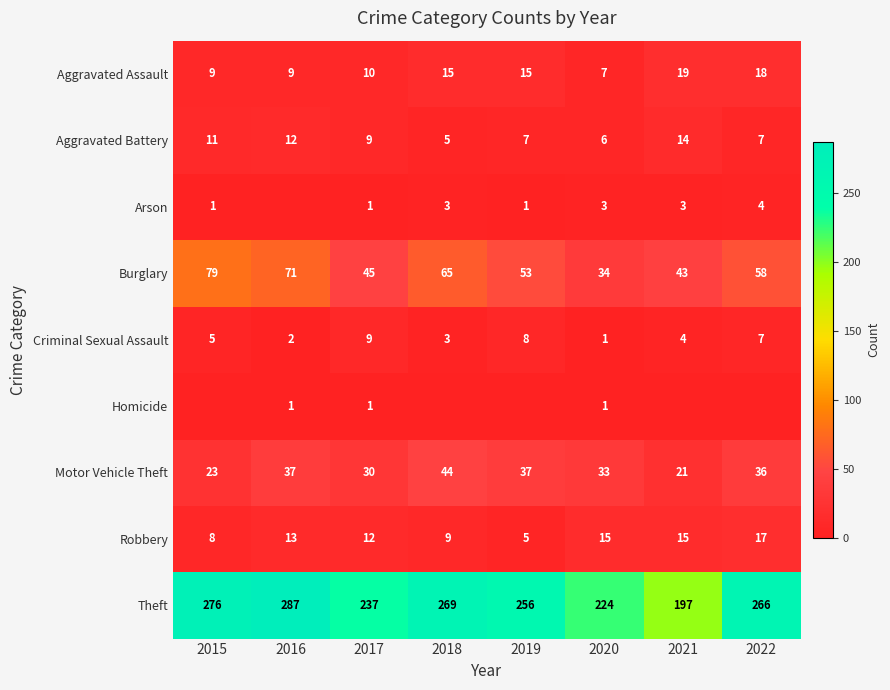

What is the minimum value for Robbery?

5